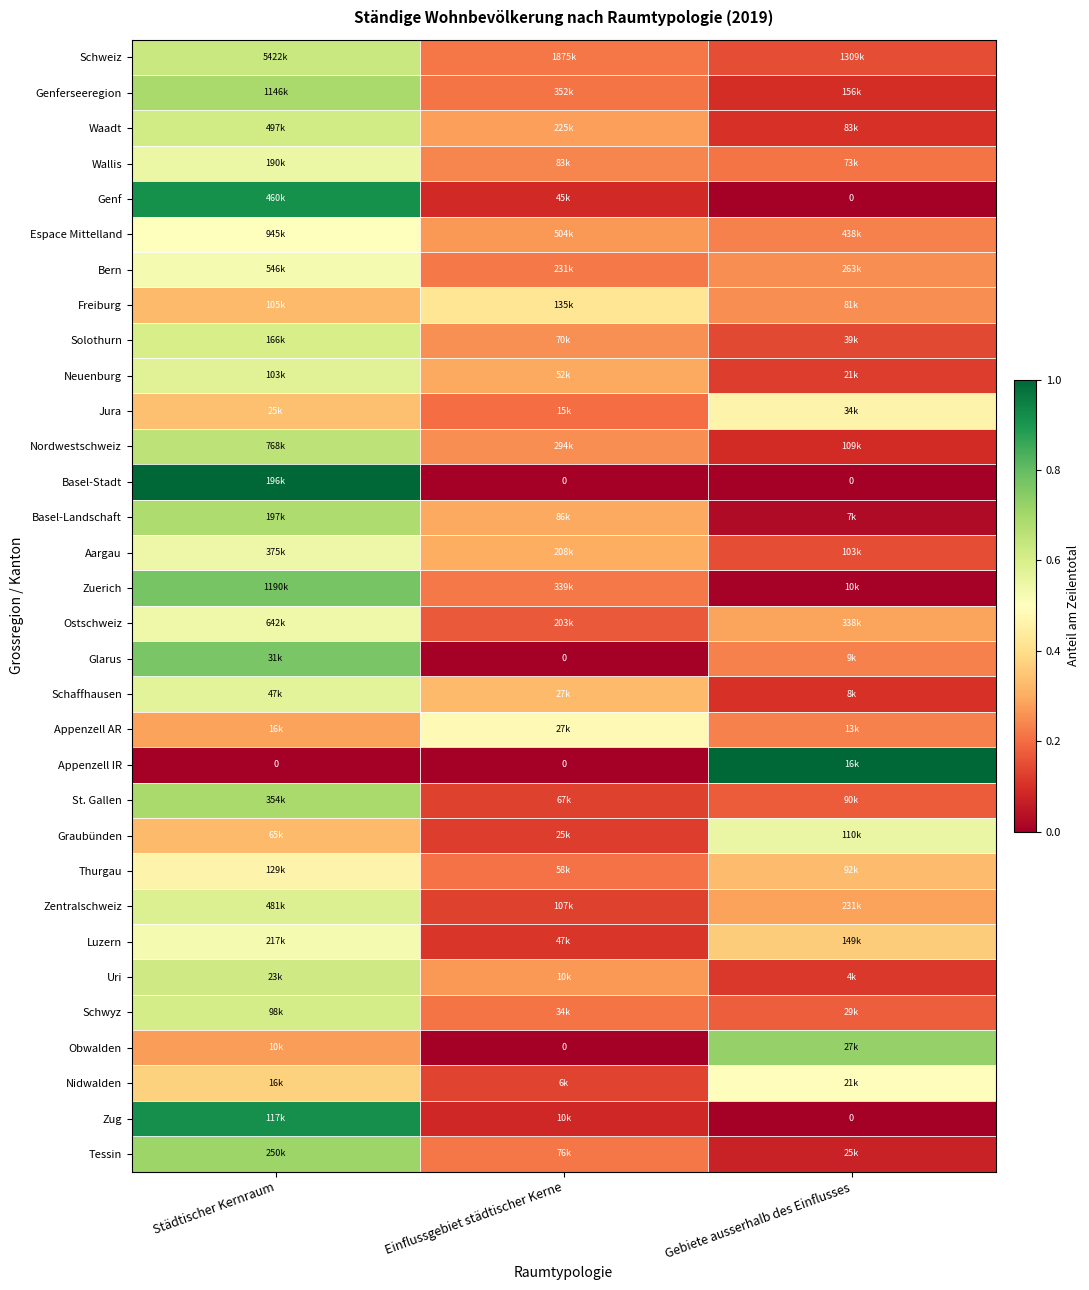

Rank the series by their maximum value, from lowest to highest.

Freiburg, Jura, Thurgau, Appenzell AR, Nidwalden, Espace Mittelland, Bern, Luzern, Ostschweiz, Aargau, Wallis, Graubünden, Schaffhausen, Neuenburg, Zentralschweiz, Solothurn, Schwyz, Waadt, Uri, Schweiz, Nordwestschweiz, Basel-Landschaft, Genferseeregion, St. Gallen, Tessin, Obwalden, Glarus, Zuerich, Genf, Zug, Appenzell IR, Basel-Stadt